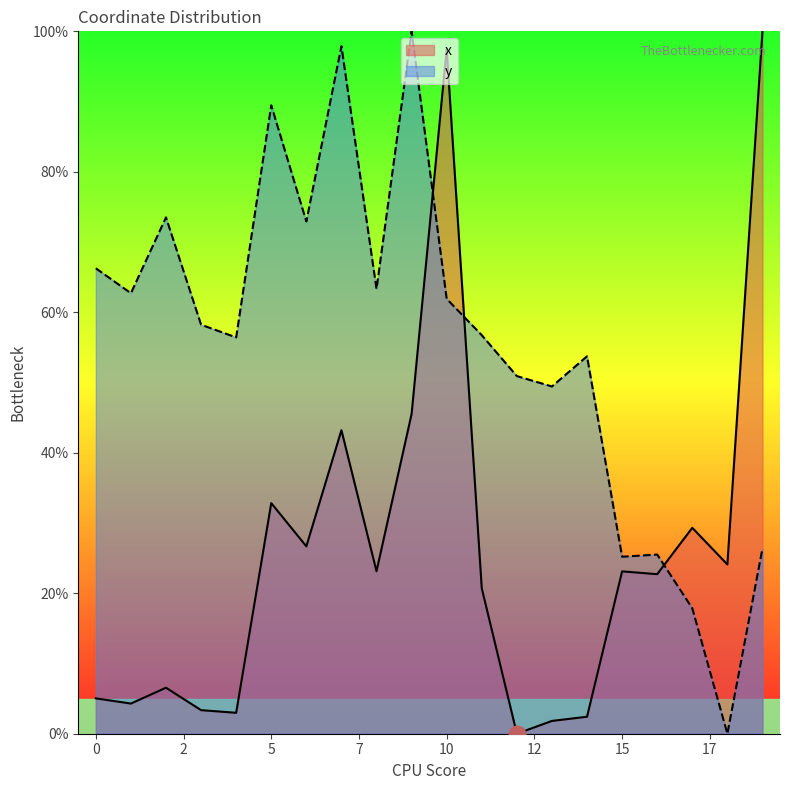

Which series has the widest spread of values?

x